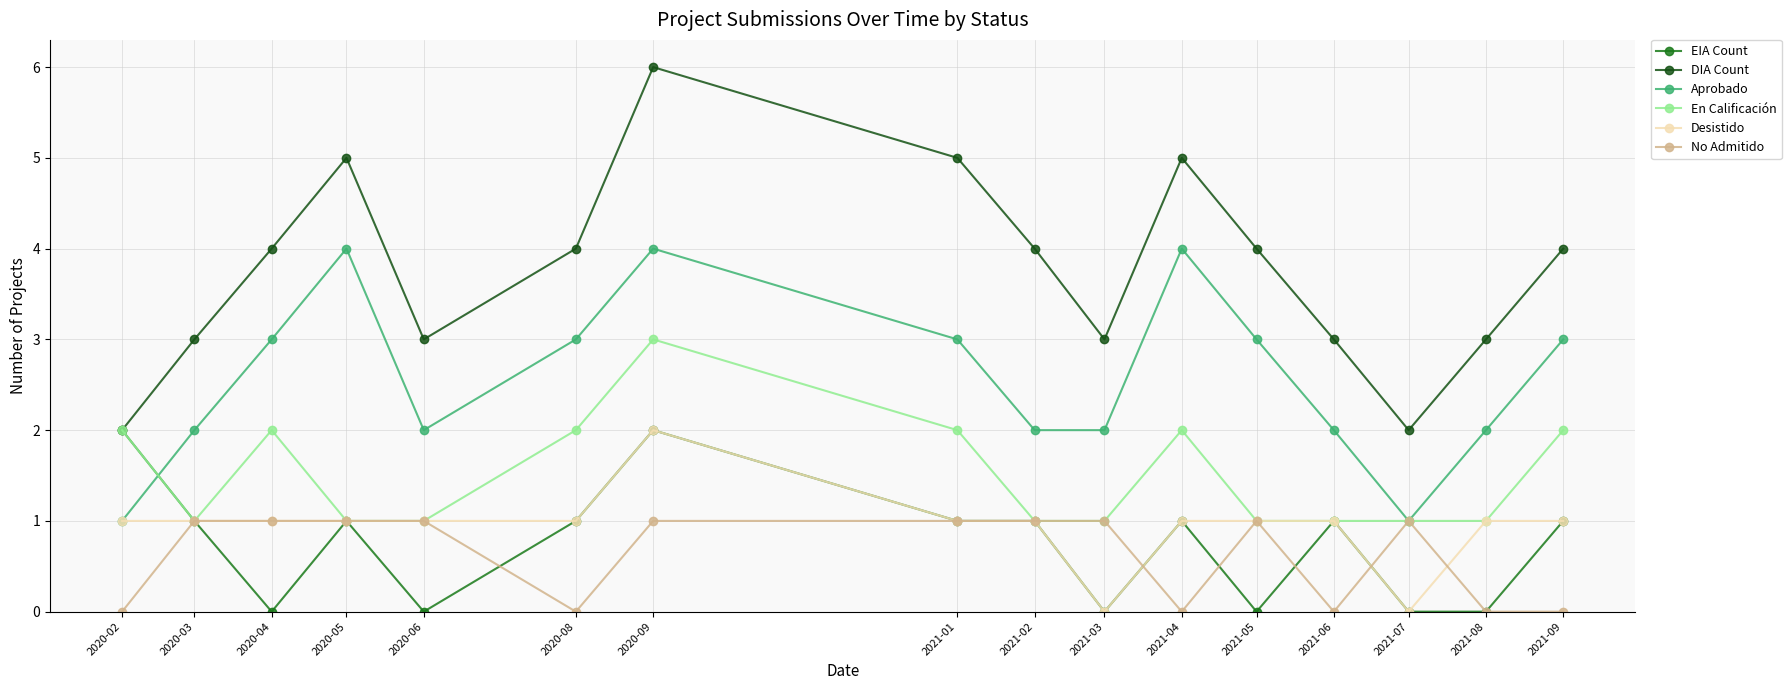

True or false: En Calificación has a value of 1 at 2021-08.

True